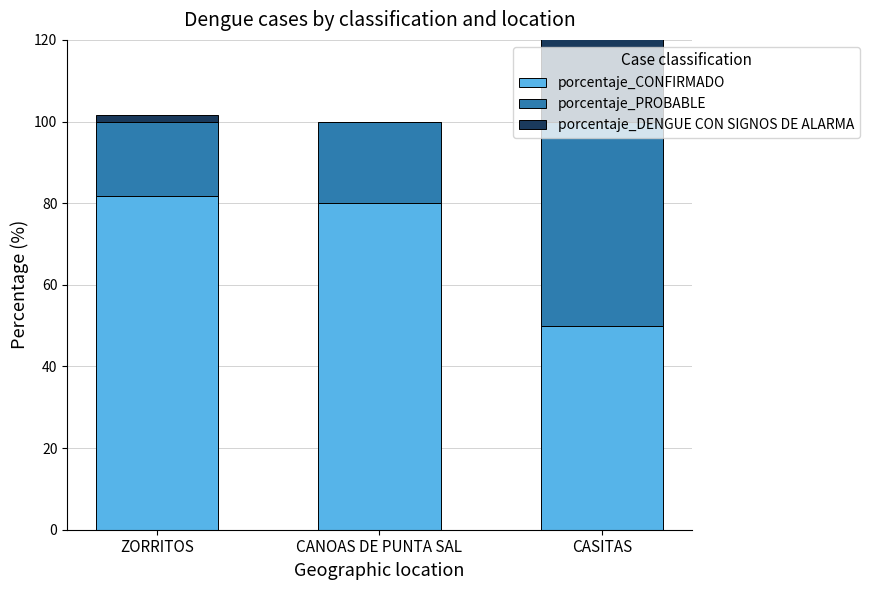

What is the greatest value displayed?

81.7